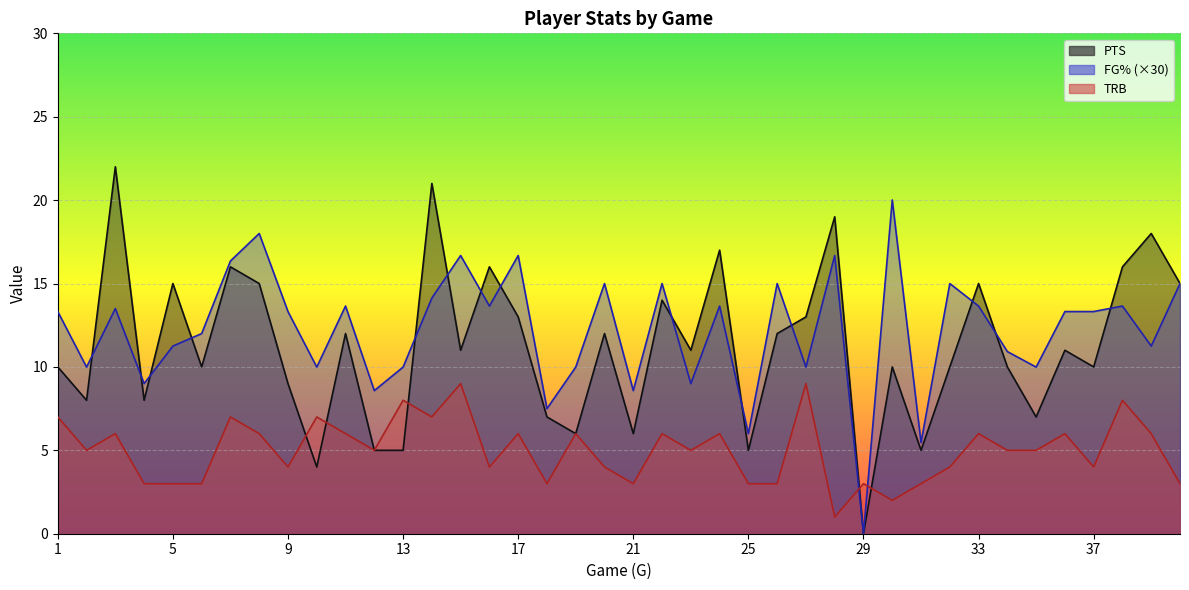

What is the sum of all PTS values?

449.0